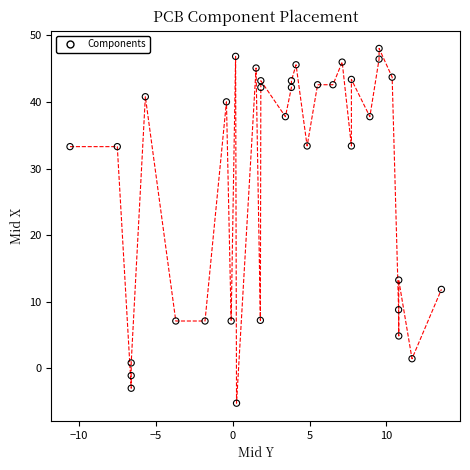

What is the range of X values (max minus min)?

24.2